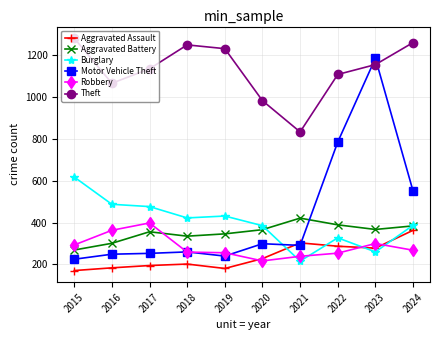

How many series are shown in this chart?

6